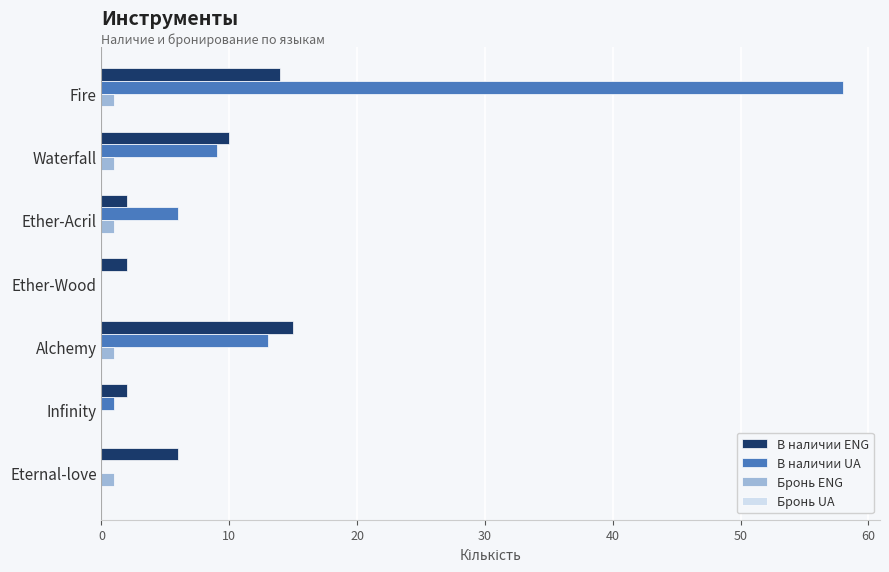

Which series has the largest total across all categories?

В наличии UA